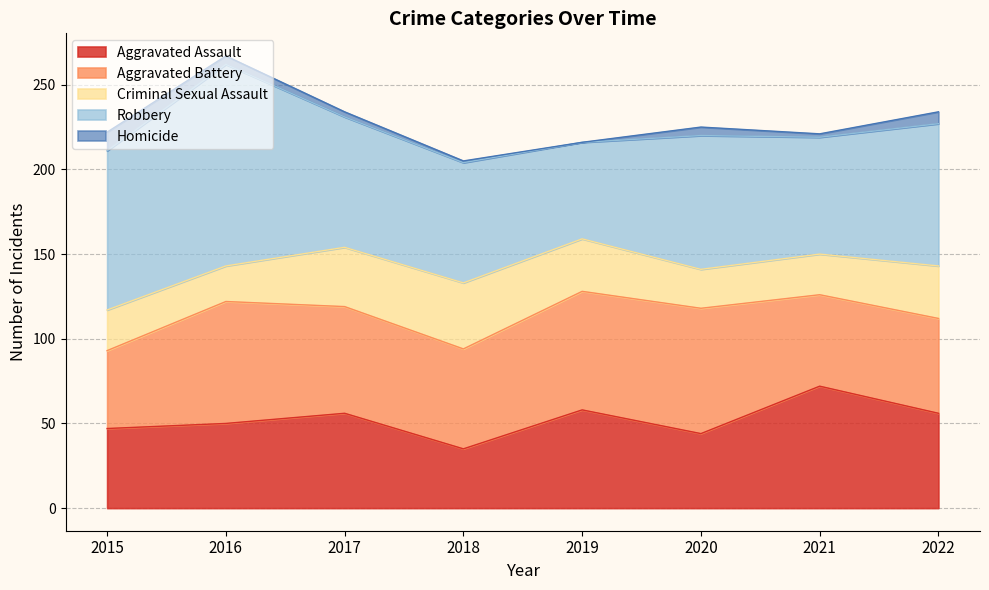

What is the difference between the maximum and minimum values in the Aggravated Battery series?

28